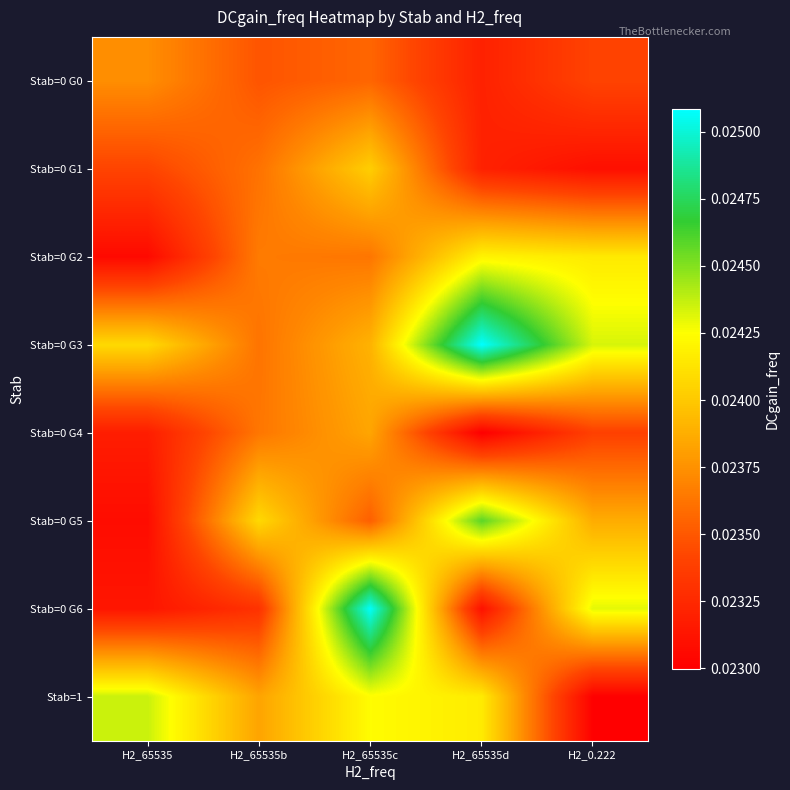

What is the total value across all series at H2_65535d?

0.2